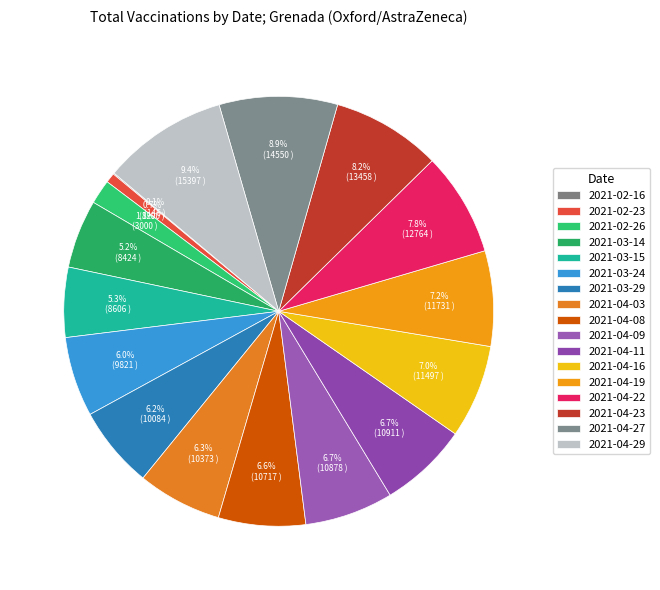

Which slice is the smallest?

2021-02-16